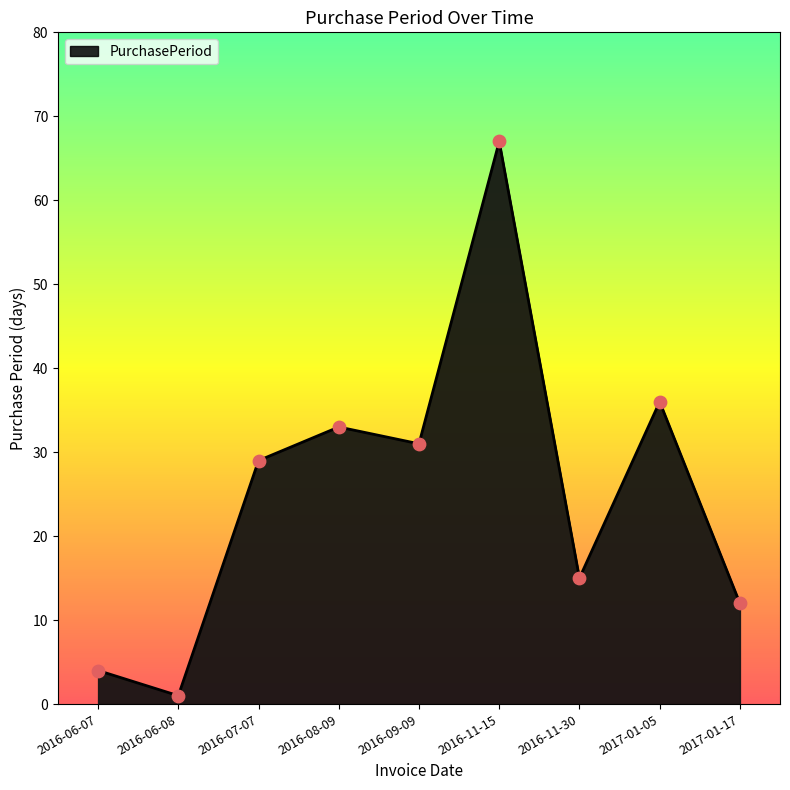

Approximately how many times larger is the value at 2016-06-07 compared to 2017-01-05?

0.1